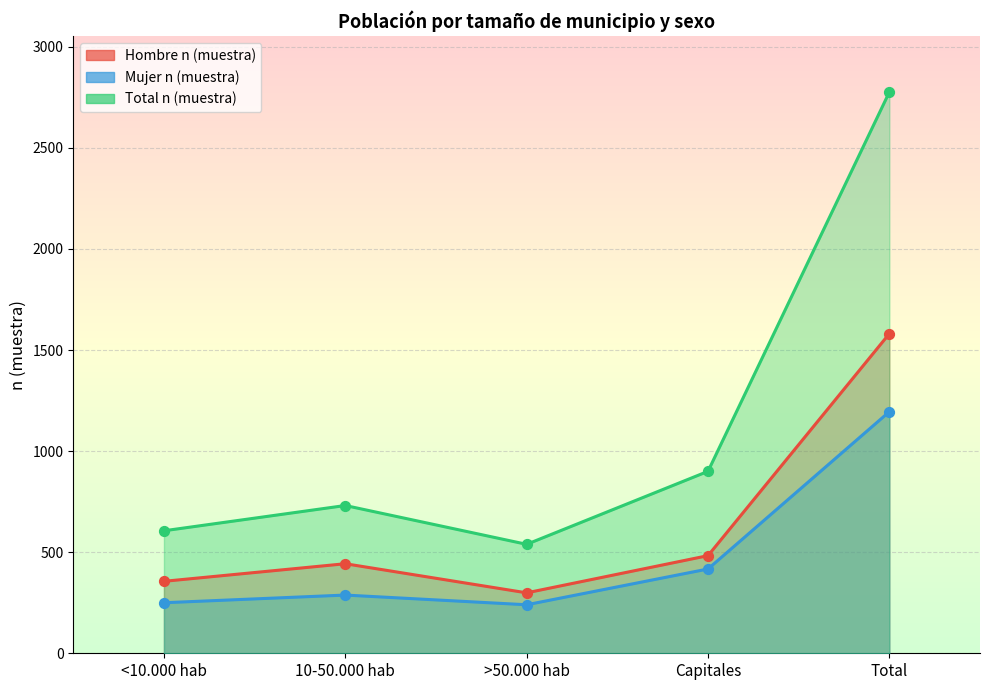

Which series has the widest spread of Y values?

Total n (muestra)